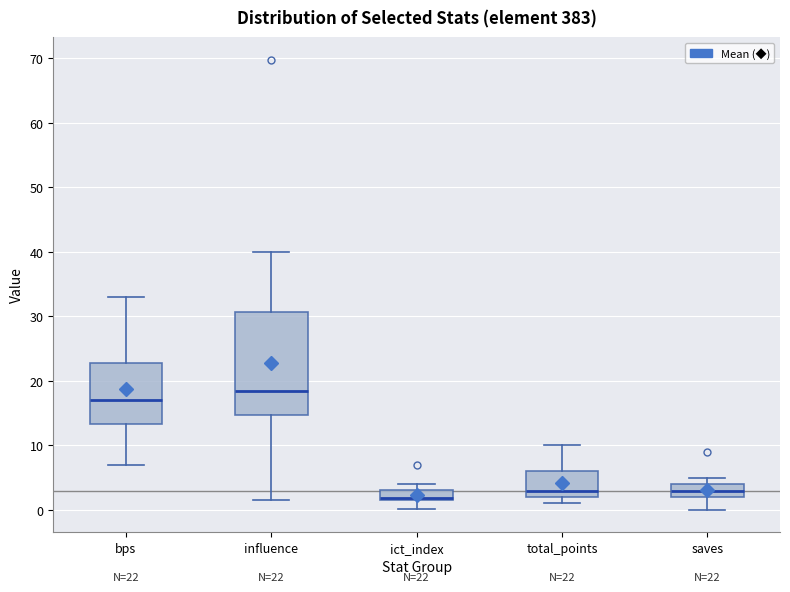

Which box has the lowest median line?

ict_index